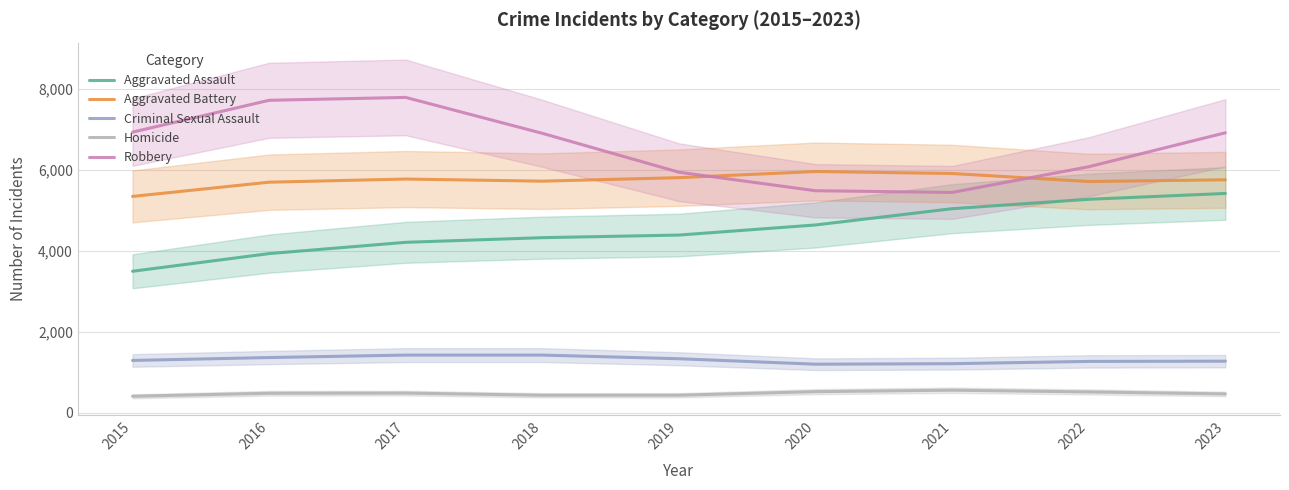

What is the minimum value shown in the chart?

411.8